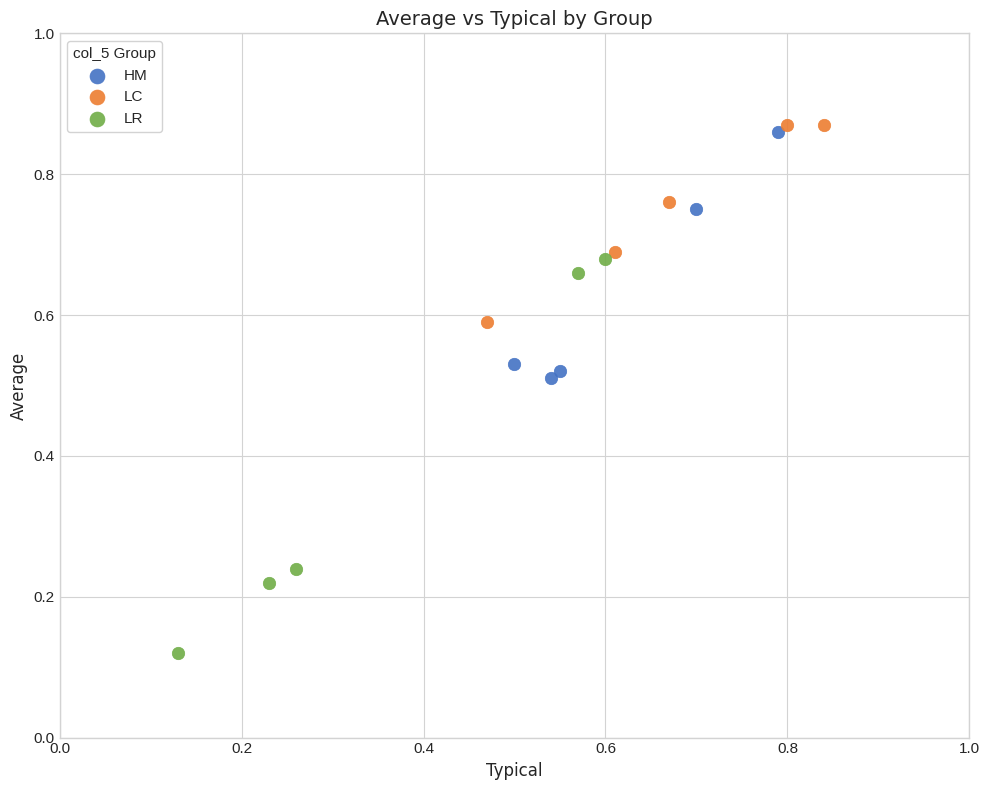

Which series has the widest spread of Y values?

LR